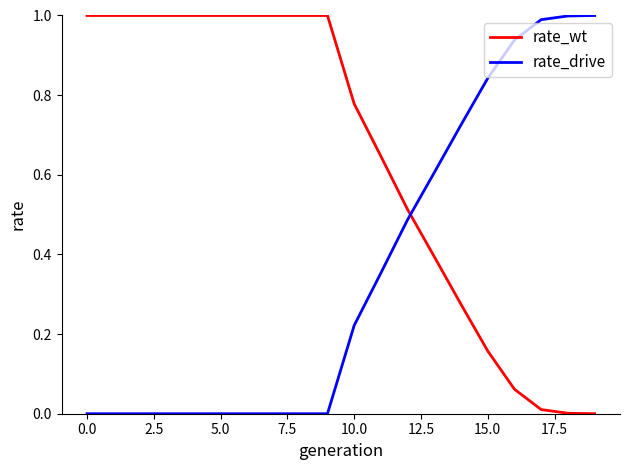

Rank the series by their average value, from lowest to highest.

rate_drive, rate_wt